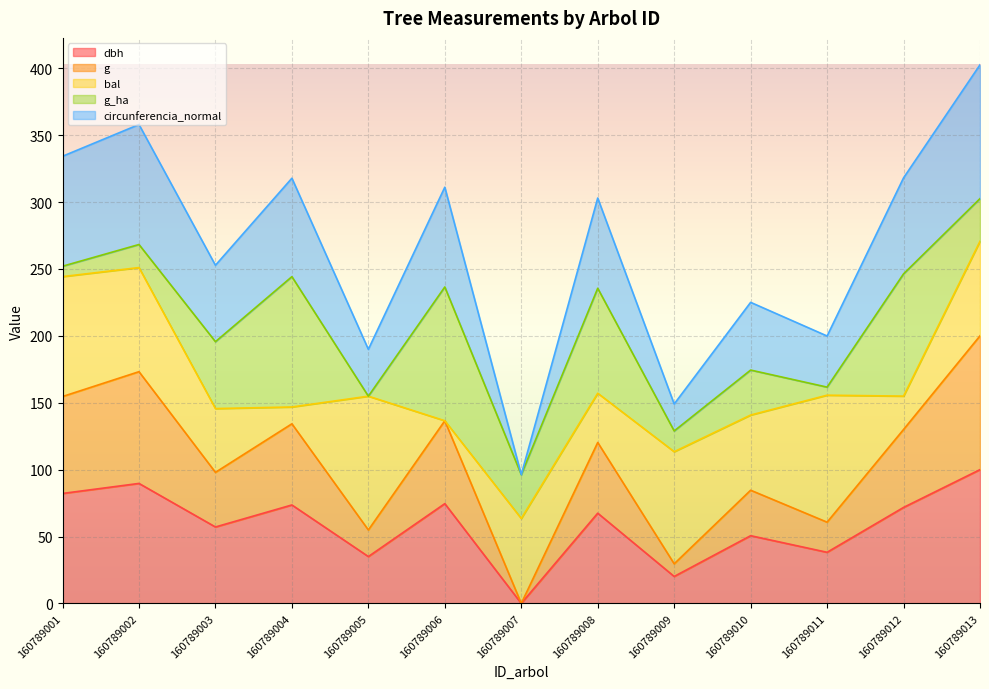

At how many categories does at least one series exceed 303?

6